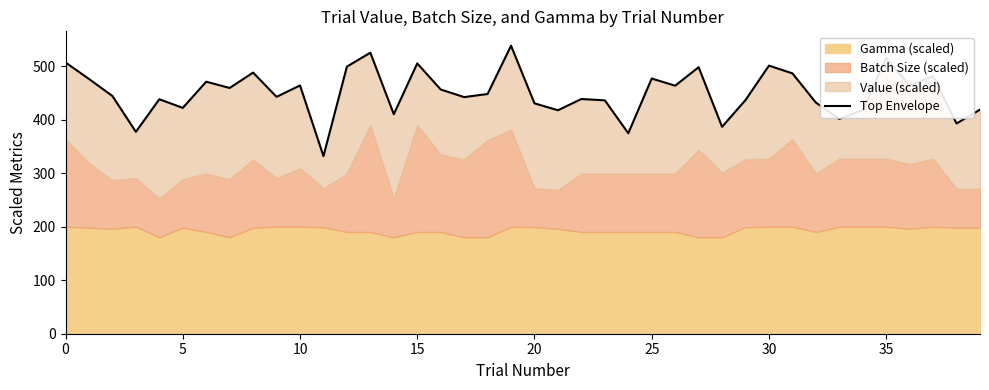

Is it true that the value at 5 is 744.6?

False